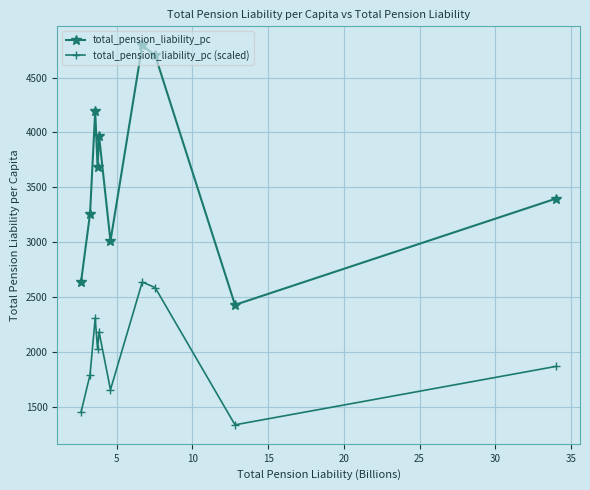

What is the value of the total_pension_liability_pc (scaled) point at the 2nd from the left?

1792.3